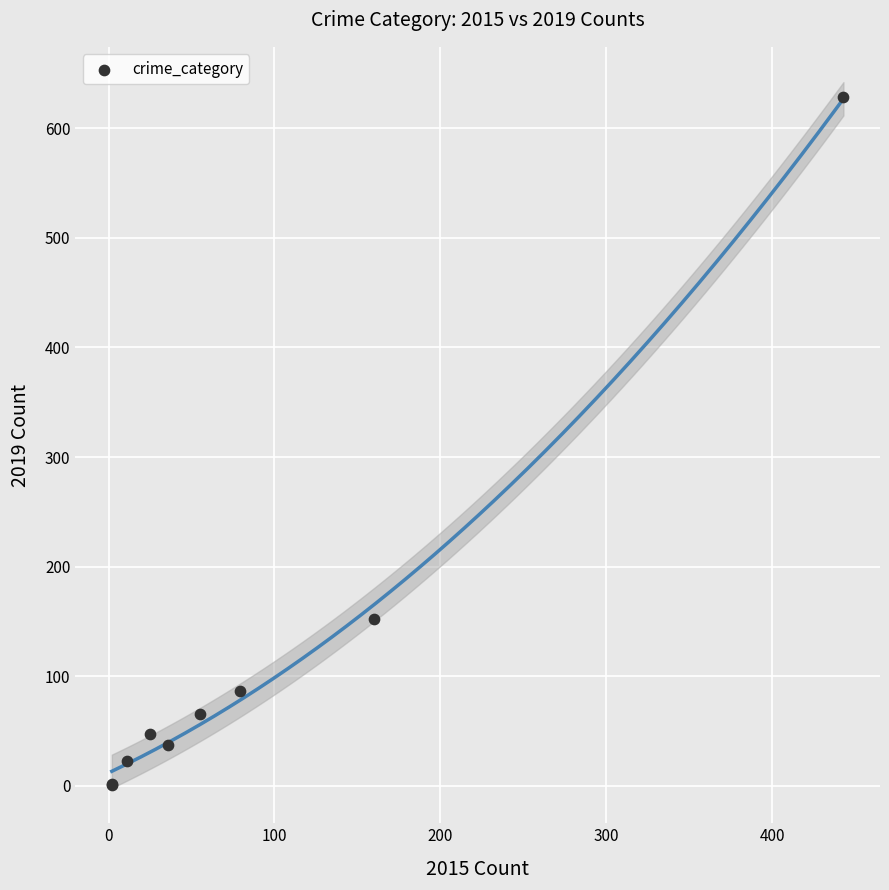

What Y value in the scatter plot is closest to 314?

152